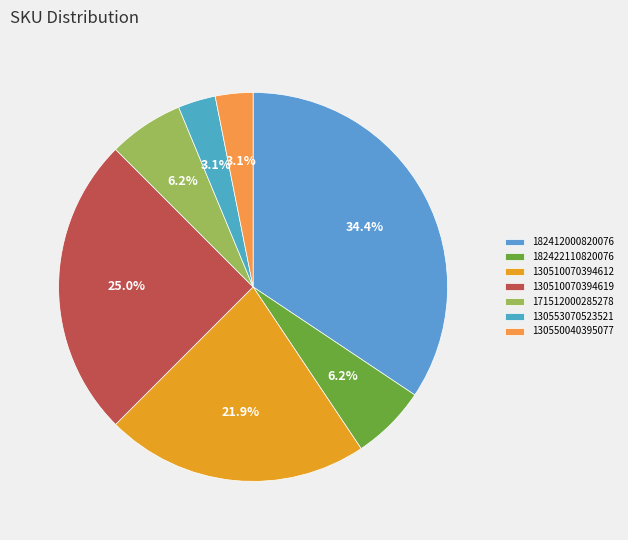

Does 130553070523521 represent more than half of the total?

No